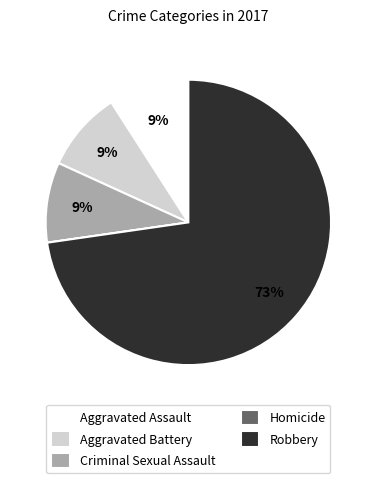

To the nearest percent, what percentage of the pie is Aggravated Battery?

9%